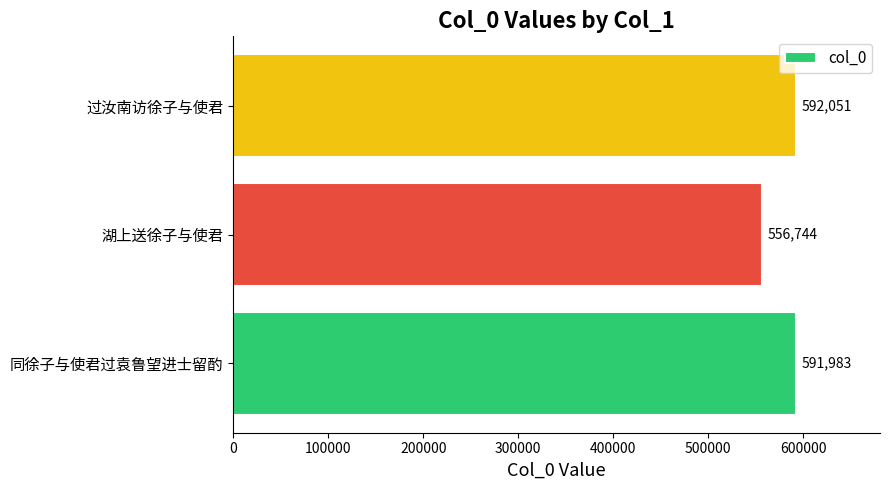

Reading bottom to top, list all the values displayed in this chart.

同徐子与使君过袁鲁望进士留酌=591983	湖上送徐子与使君=556744	过汝南访徐子与使君=592051